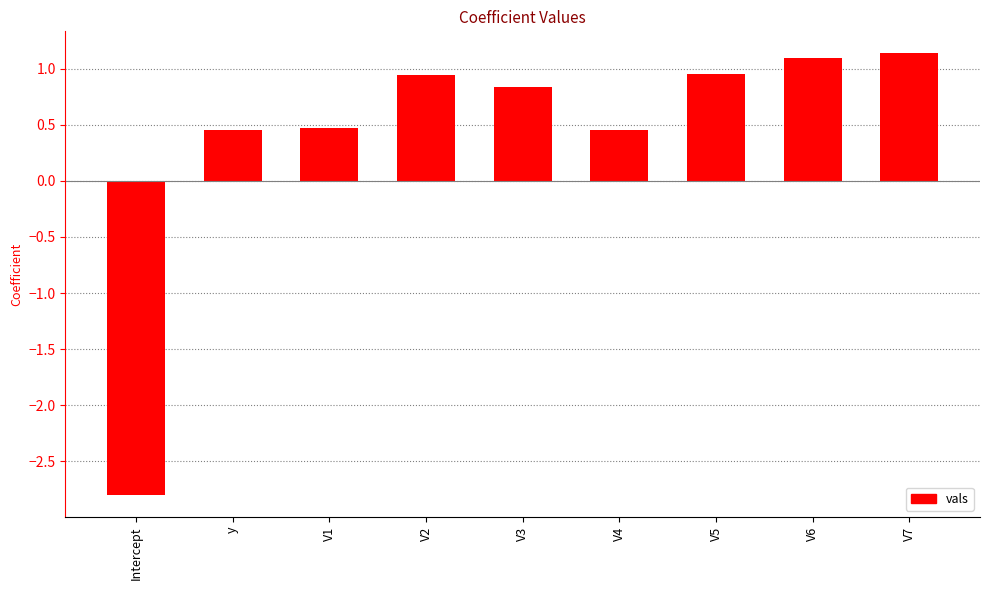

What position from the right is V7?

1